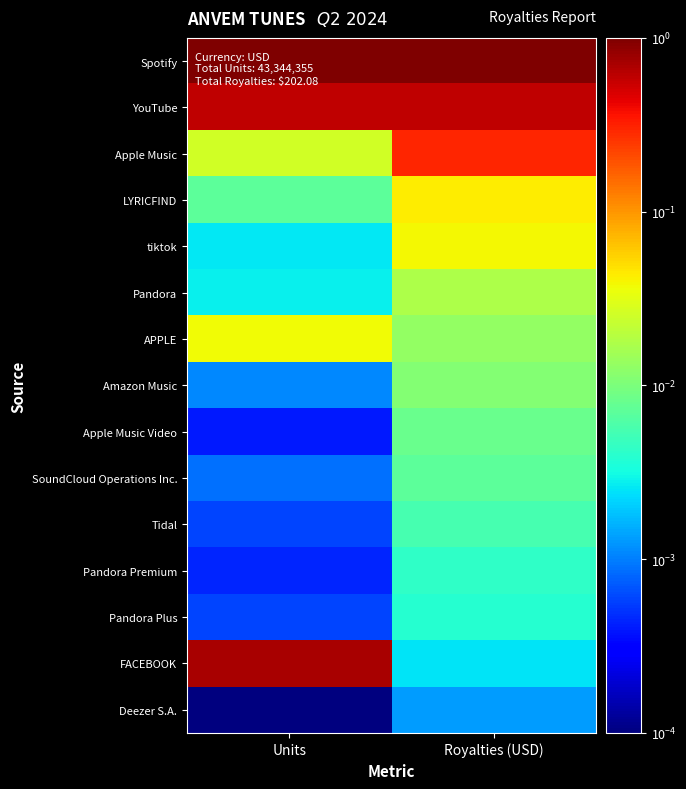

Which series has the widest spread of values?

FACEBOOK